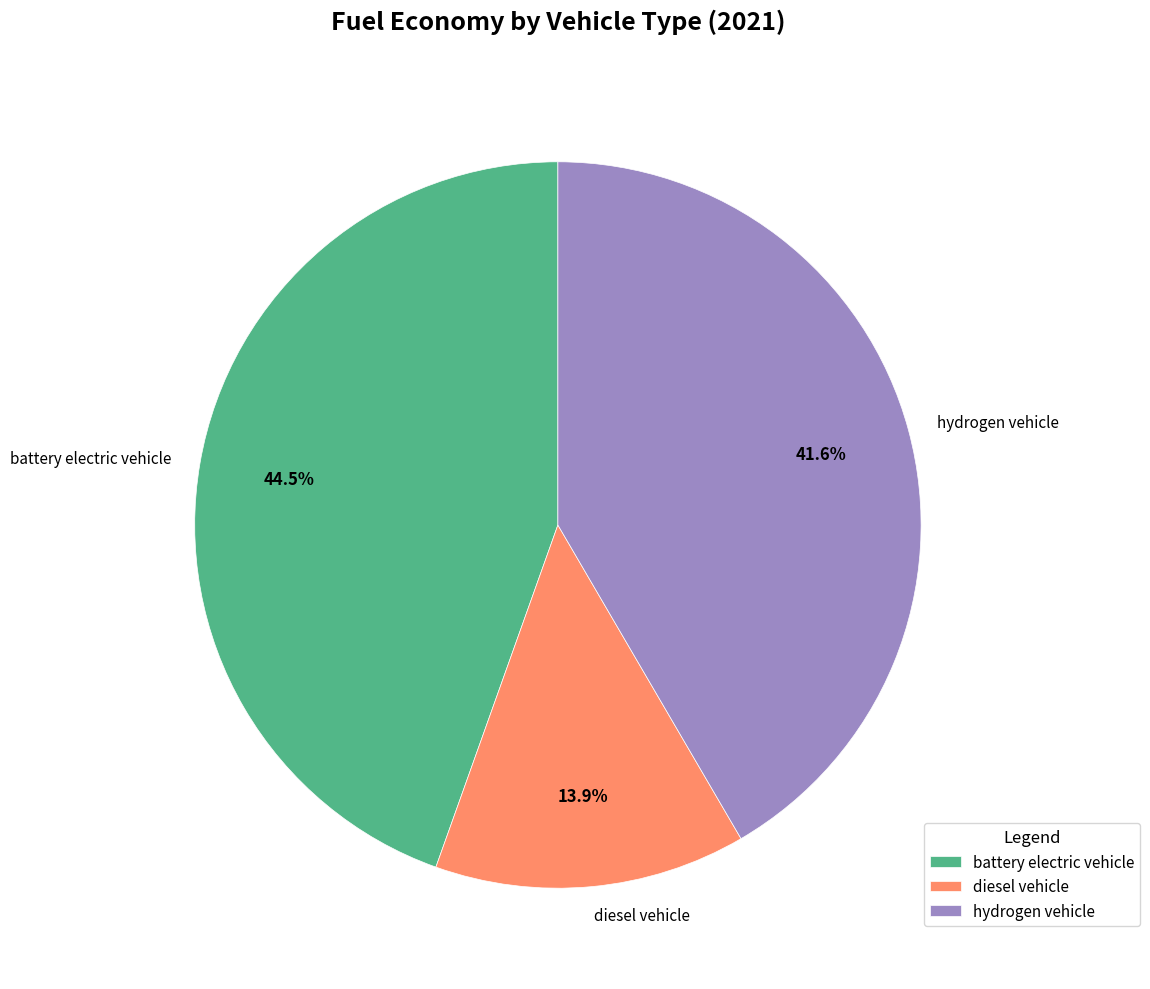

Rank the categories by value from lowest to highest.

diesel vehicle, hydrogen vehicle, battery electric vehicle